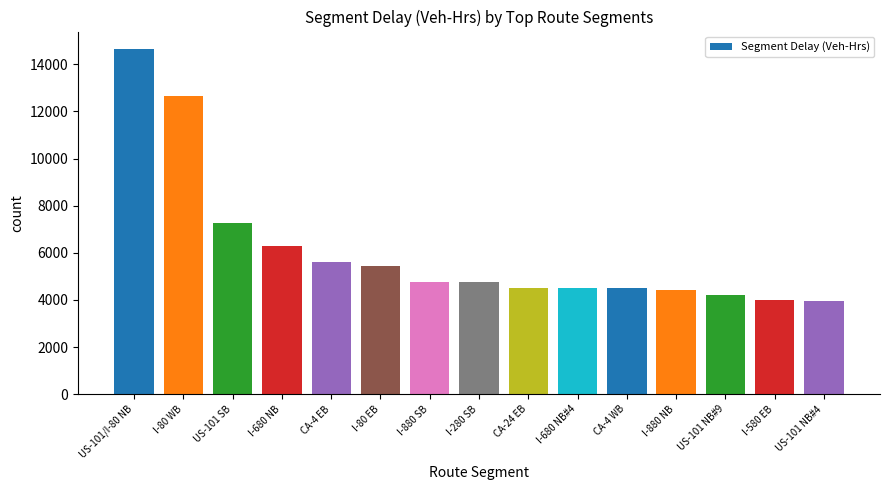

How many data points does each series have?

15